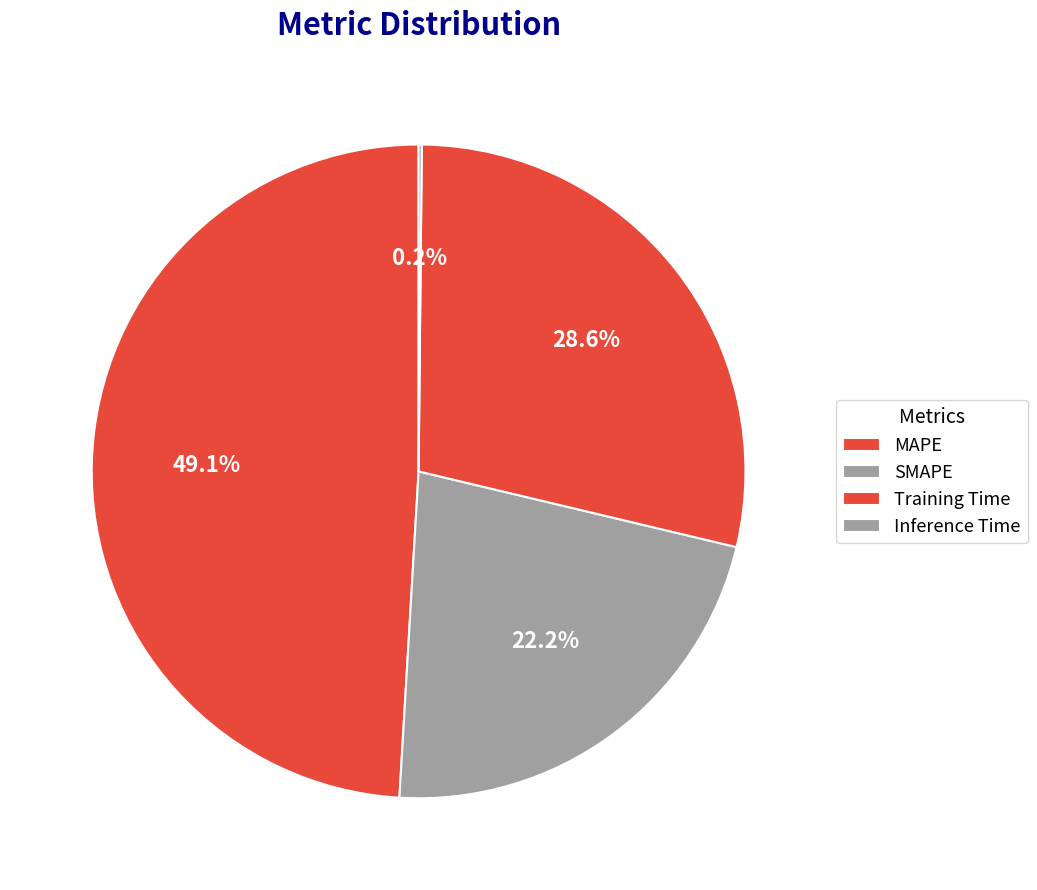

To the nearest percent, what is the difference between the largest and smallest slice percentages?

49%